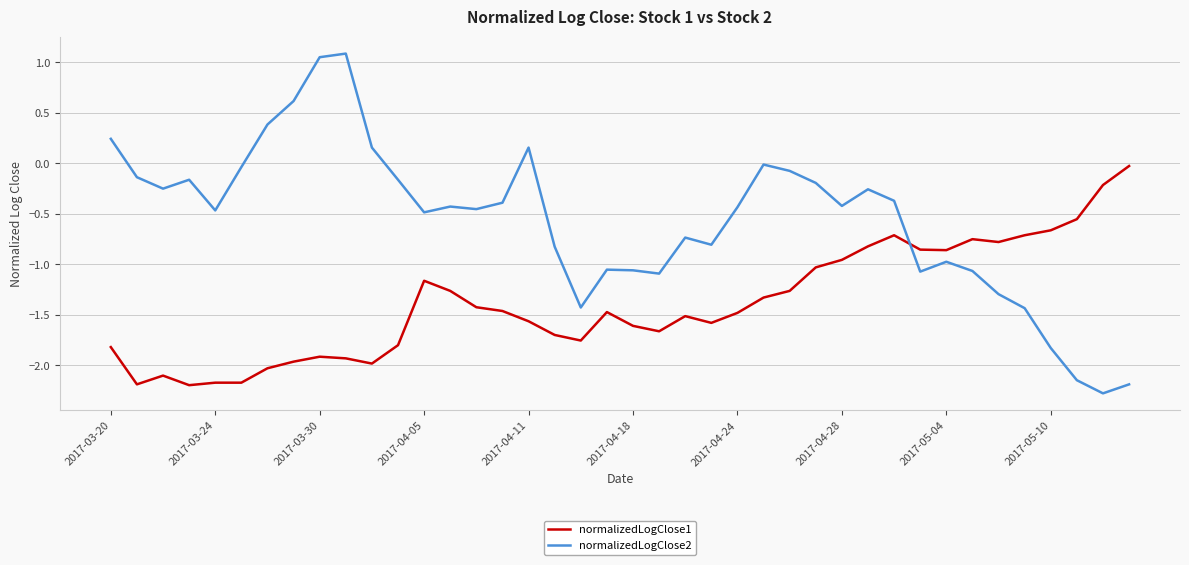

How many intersections are there between normalizedLogClose1 and normalizedLogClose2?

1